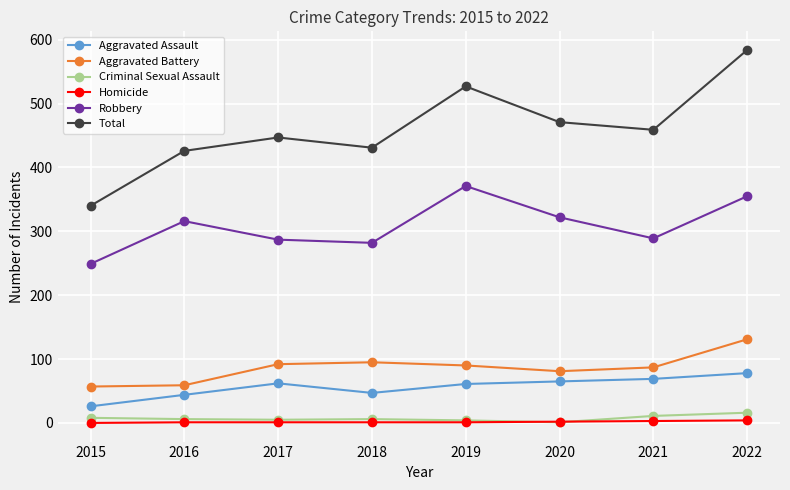

What are all the series names shown in the legend?

Aggravated Assault, Aggravated Battery, Criminal Sexual Assault, Homicide, Robbery, Total